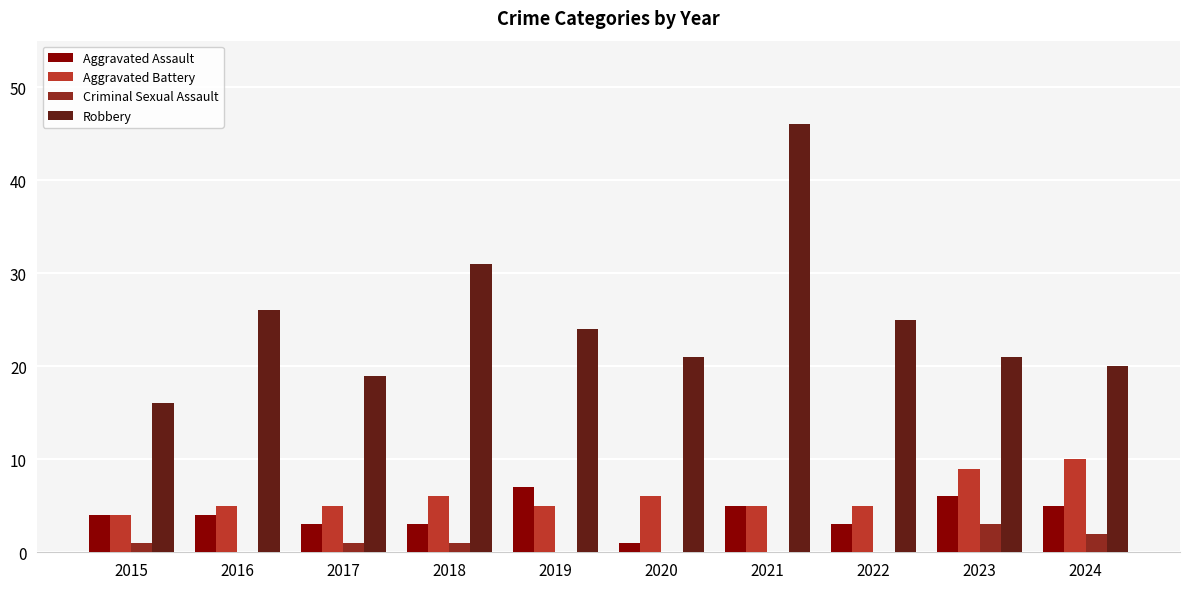

Read the Aggravated Assault value at 2024.

5